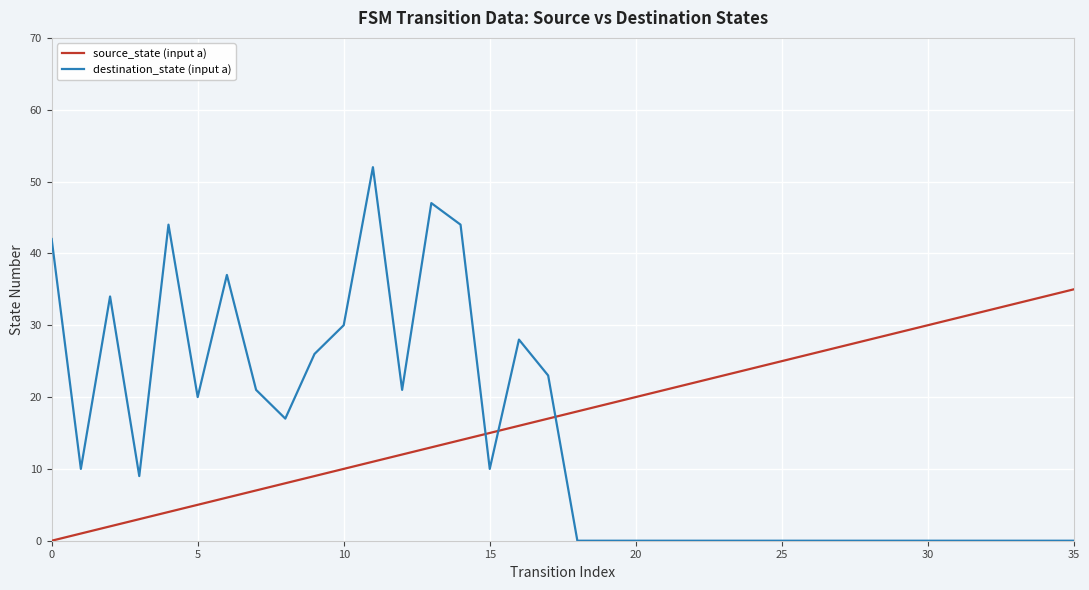

Which series has the largest range (max minus min)?

destination_state (input a)